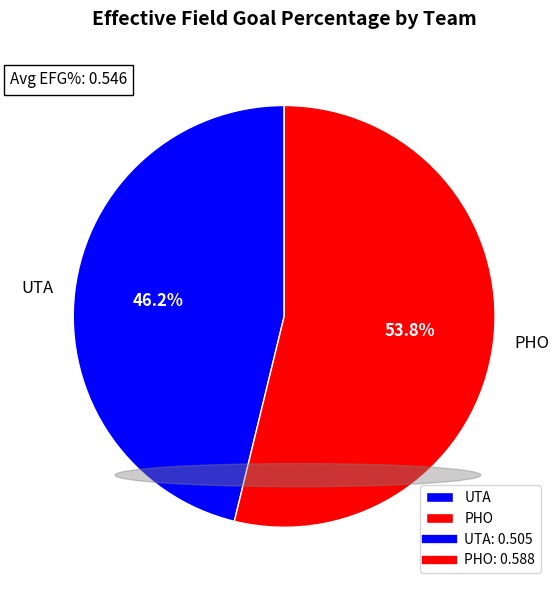

How many segments does this pie chart have?

2